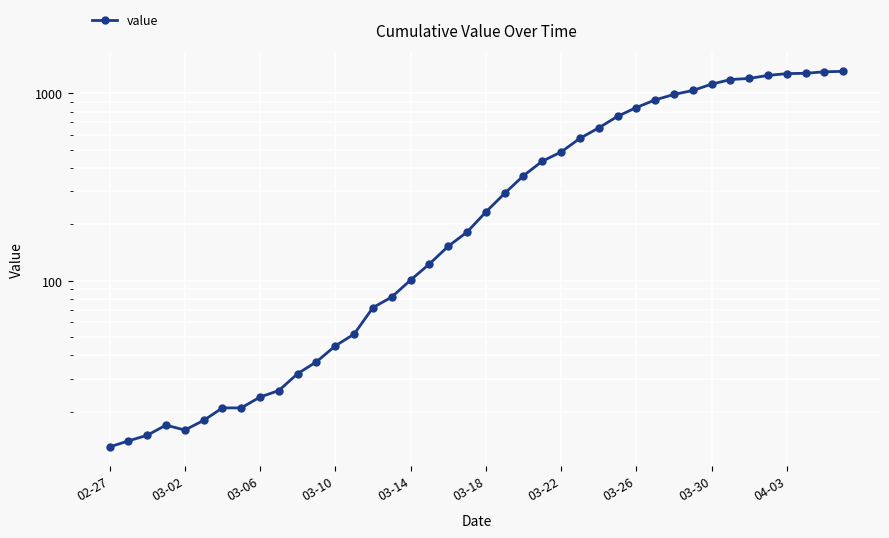

Is it true that the value at 18 is 254?

False